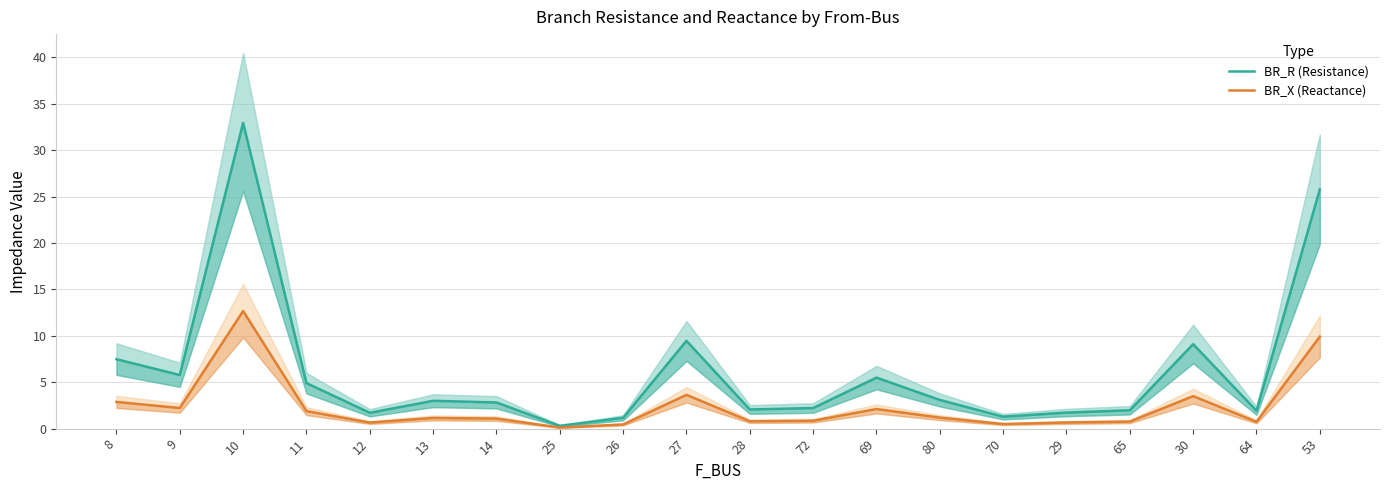

List the series in order of their overall mean, highest first.

BR_R (Resistance), BR_X (Reactance)